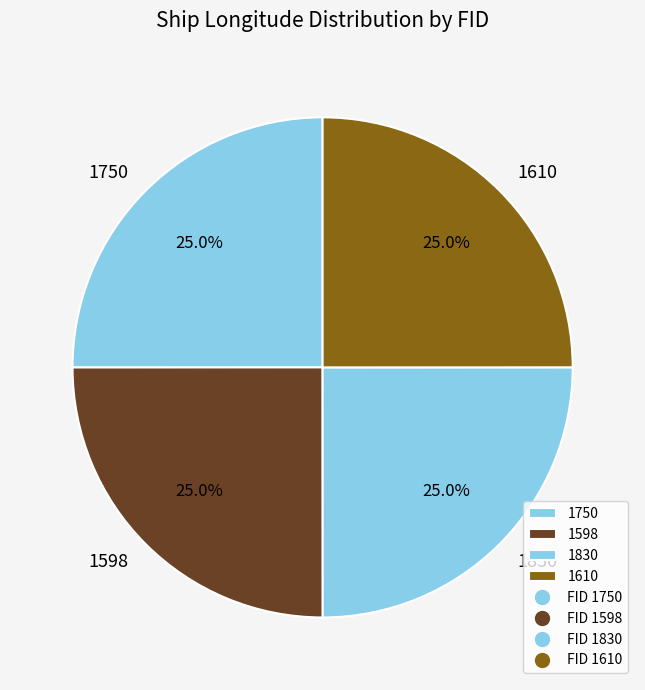

What is the ratio of the value at 1610 to the value at 1750?

1.0